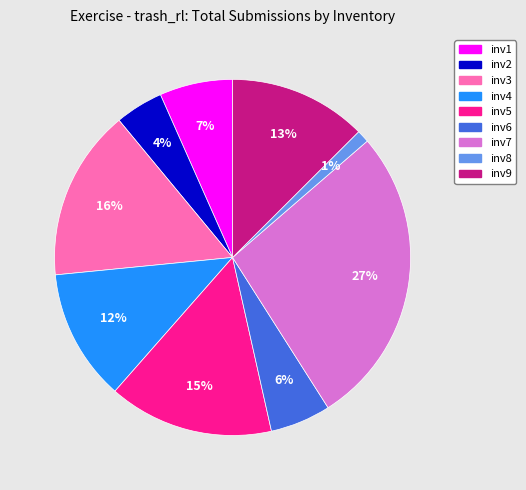

Is it true that inv8 is 14% of the pie?

False